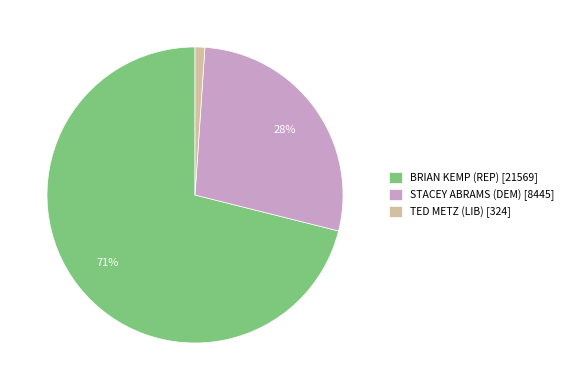

Does BRIAN KEMP (REP) [21569] account for over 50% of the chart?

Yes